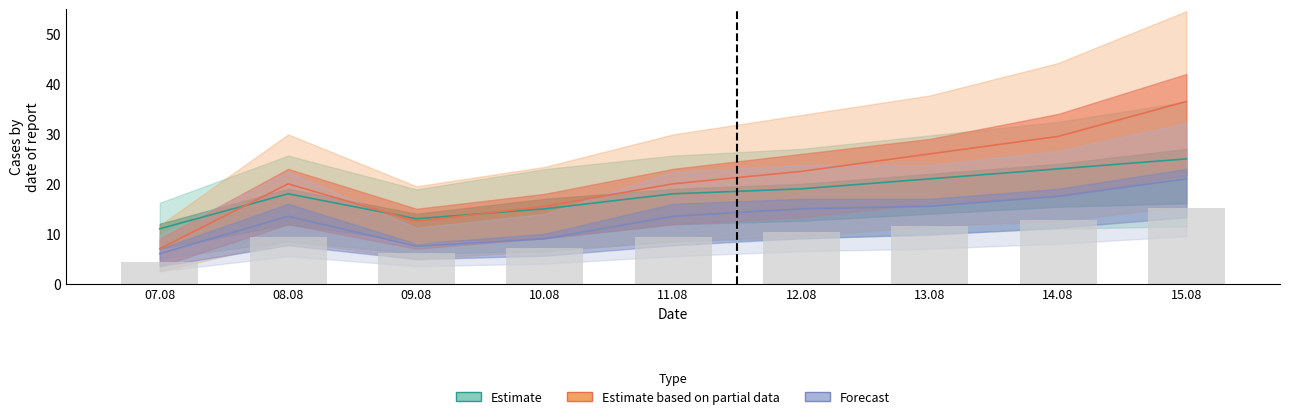

The Forecast series shows 35.9 at 15.08. True or false?

False